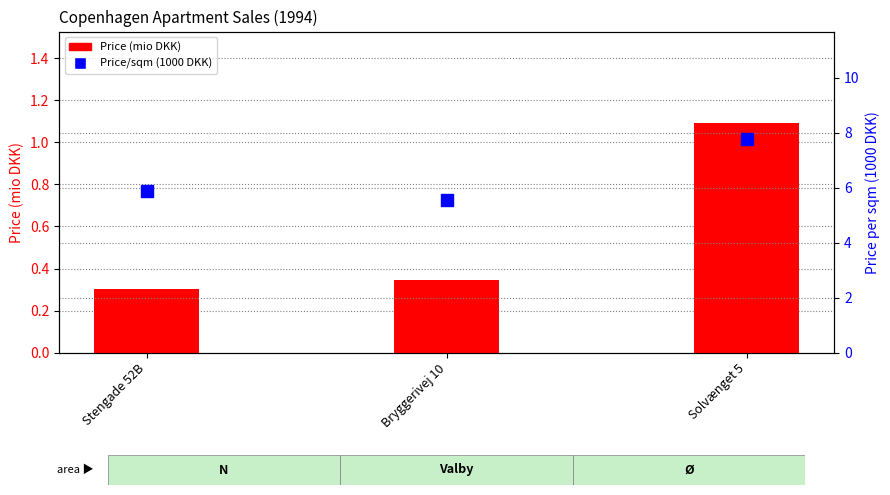

Which series has the largest total across all categories?

Price/sqm (1000 DKK)